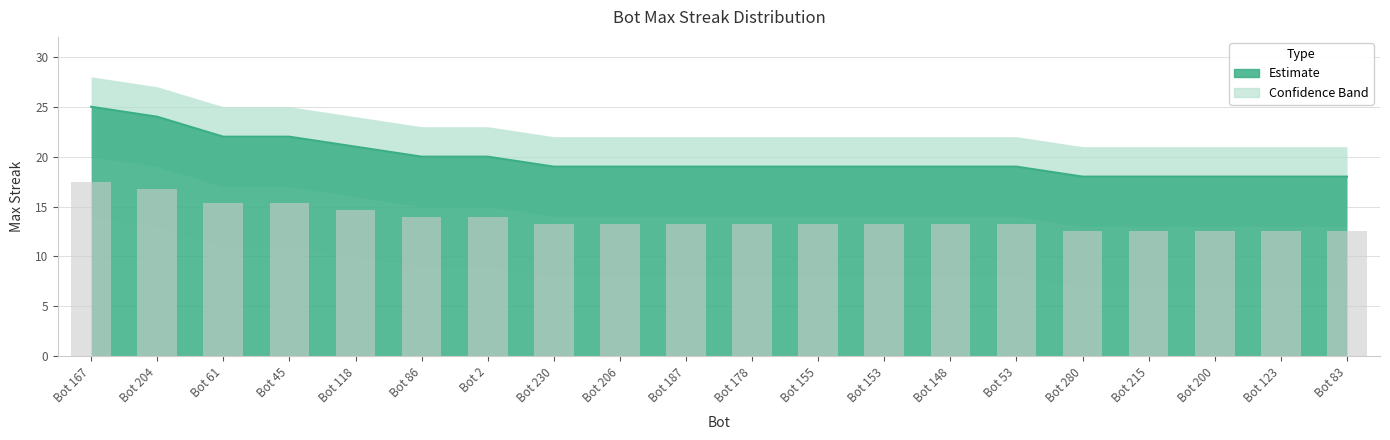

What value does the maxStreak series have at Bot 187?

19.0